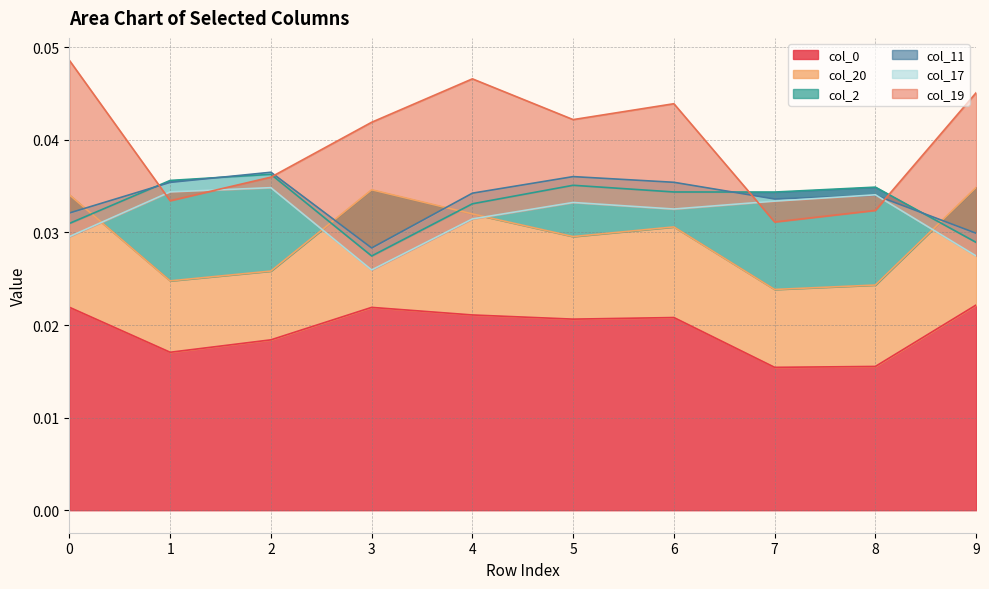

Does the chart display data point markers on the line(s)?

No